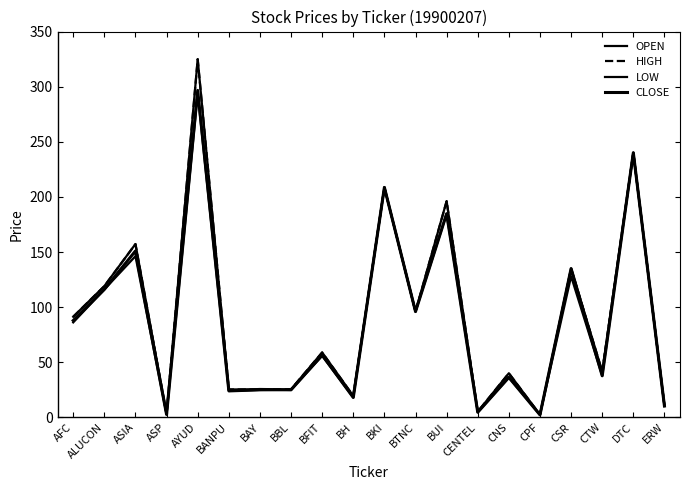

How many lines are shown in the chart?

4